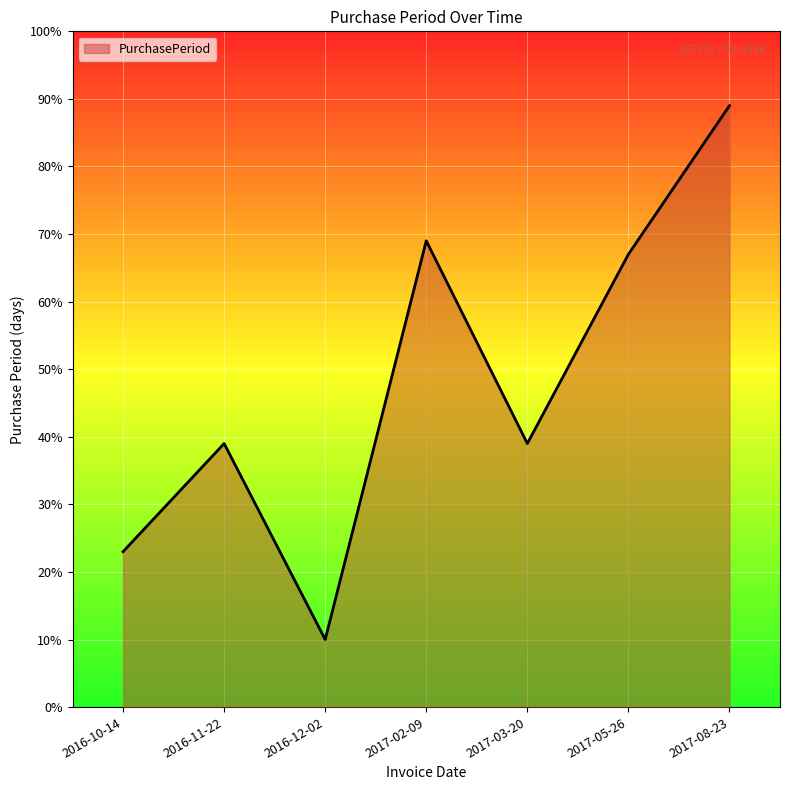

What is the maximum value shown in the chart?

89